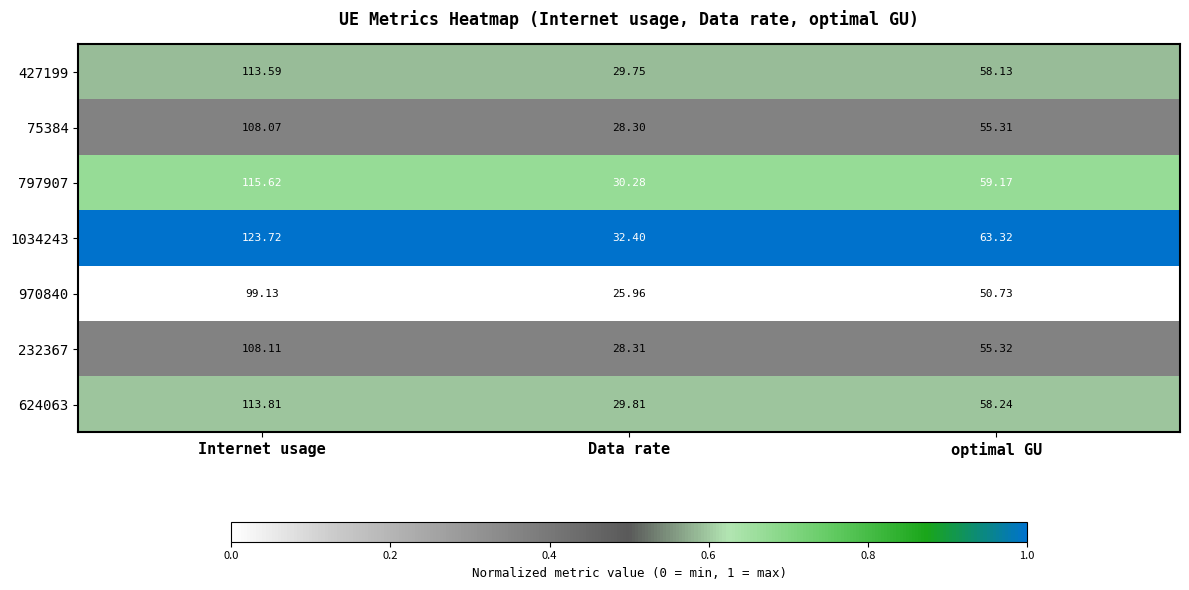

Rank the categories by 970840 value from lowest to highest.

Data rate, optimal GU, Internet usage